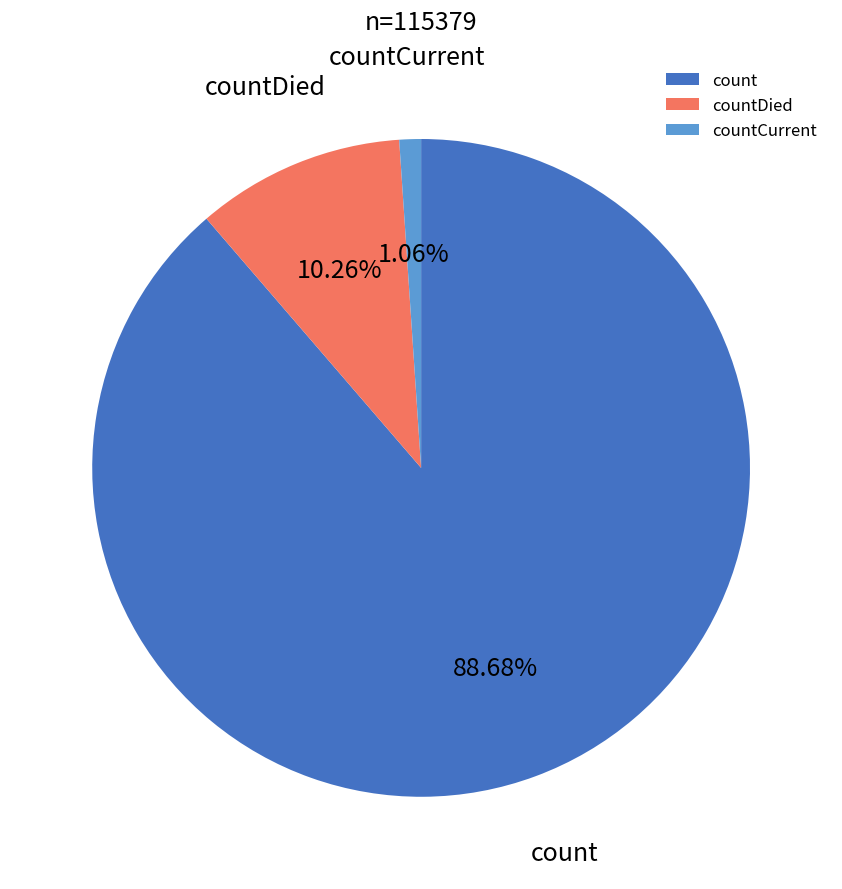

Count the number of slices in the pie.

3